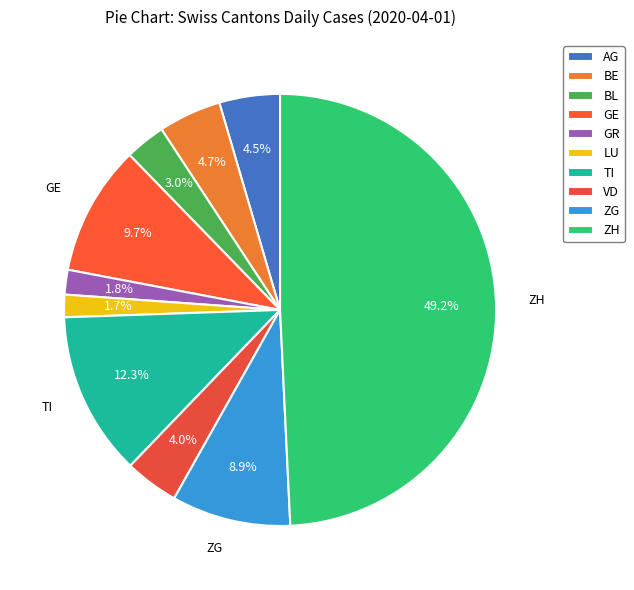

True or false: BL accounts for 3% of the total.

True